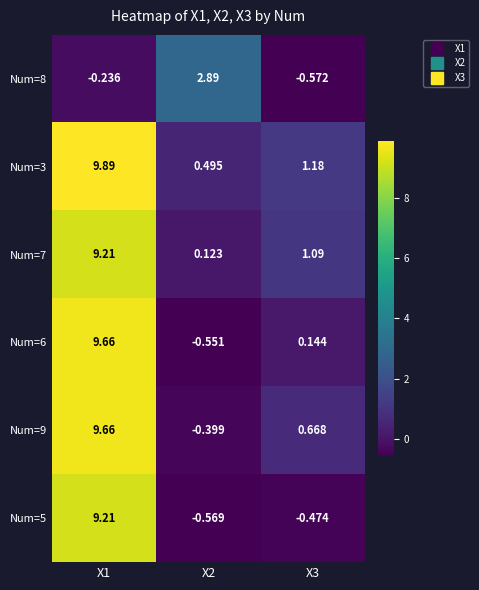

Count the number of categories in the chart.

3